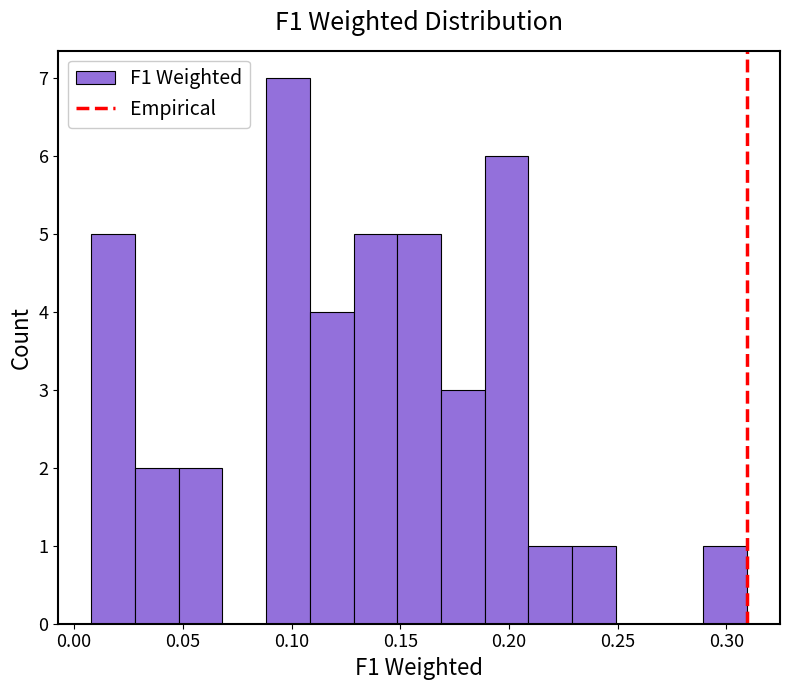

Reading left to right, list every bar in this chart as the range it spans on the x-axis followed by its height. Neither the bar edges nor the heights are printed on the chart, so give them approximately, as read against the axes.

0.01 to 0.03: 5
0.03 to 0.05: 2
0.05 to 0.07: 2
0.07 to 0.09: 0
0.09 to 0.11: 7
0.11 to 0.13: 4
0.13 to 0.15: 5
0.15 to 0.17: 5
0.17 to 0.19: 3
0.19 to 0.21: 6
0.21 to 0.23: 1
0.23 to 0.25: 1
0.25 to 0.27: 0
0.27 to 0.29: 0
0.29 to 0.31: 1